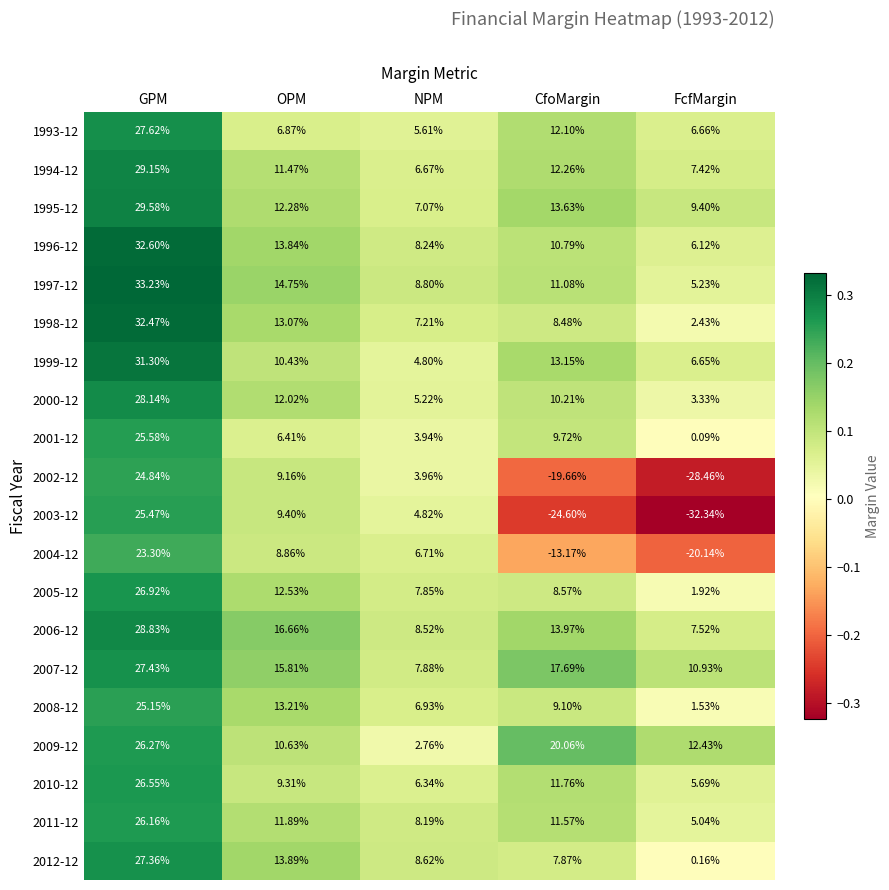

At which category is the sum across all series the highest?

GPM